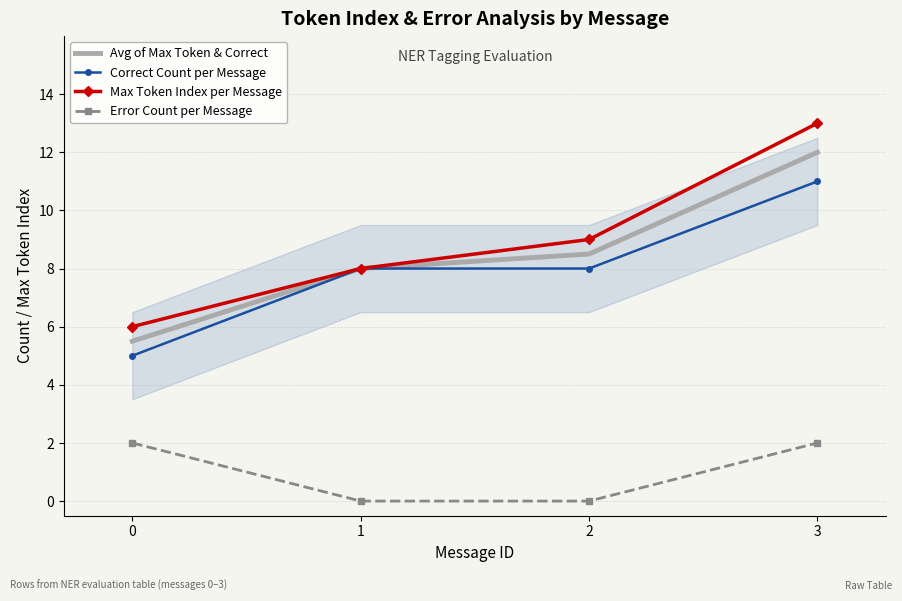

The Max Token Index per Message series shows 6.0 at 0. True or false?

True